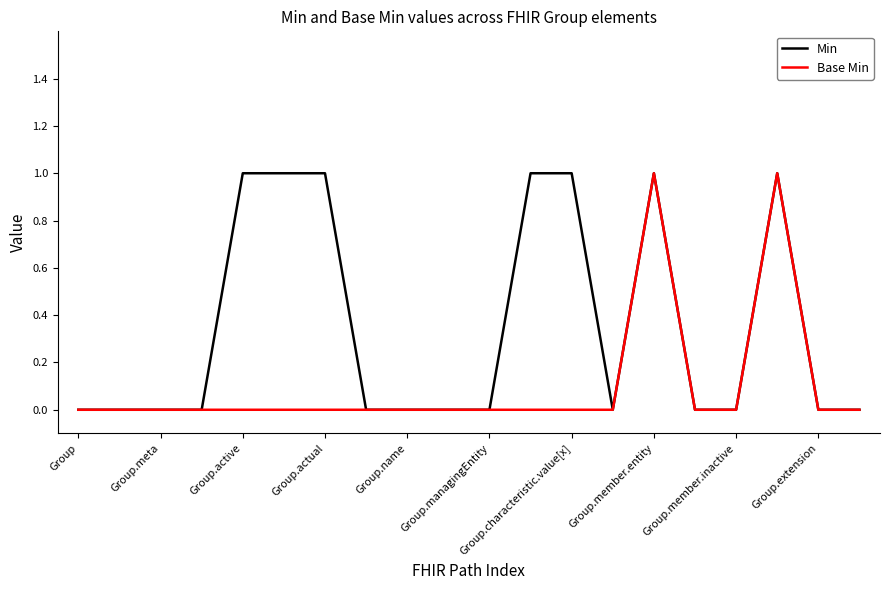

What are all the series names shown in the legend?

Min, Base Min